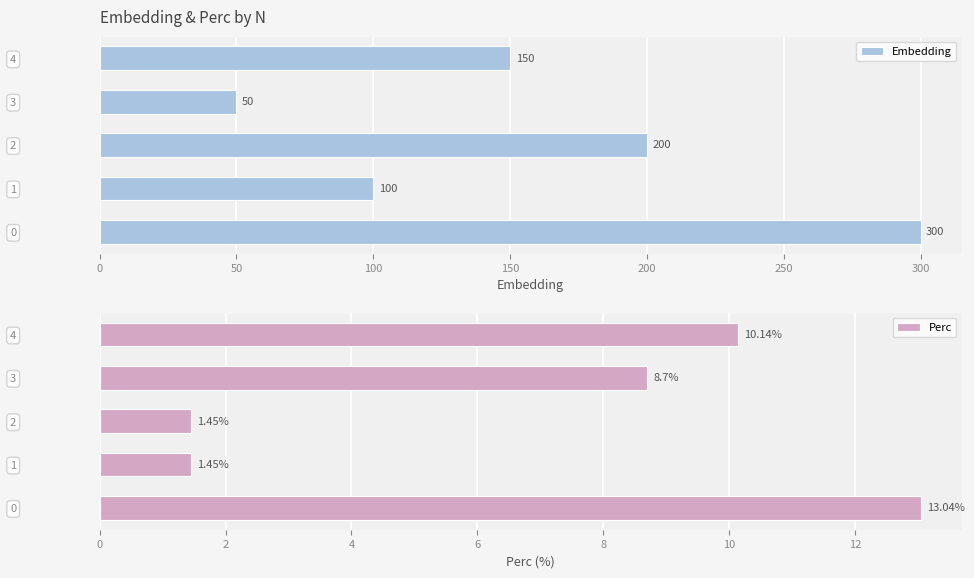

Which series has the largest range (max minus min)?

Embedding